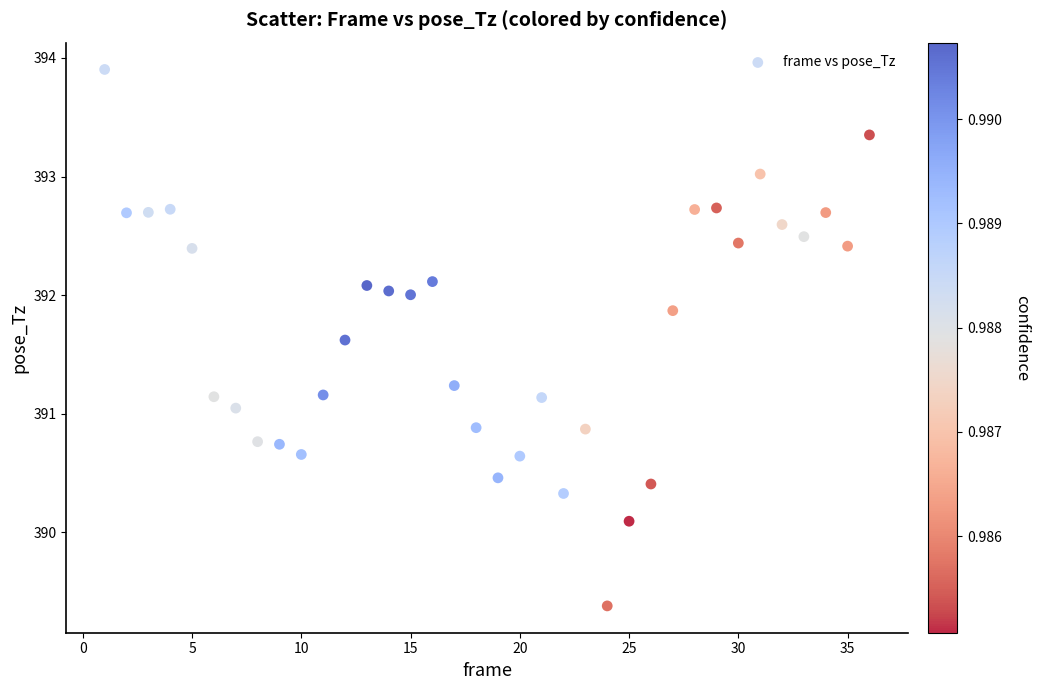

What is the range of Y values (max minus min)?

4.5